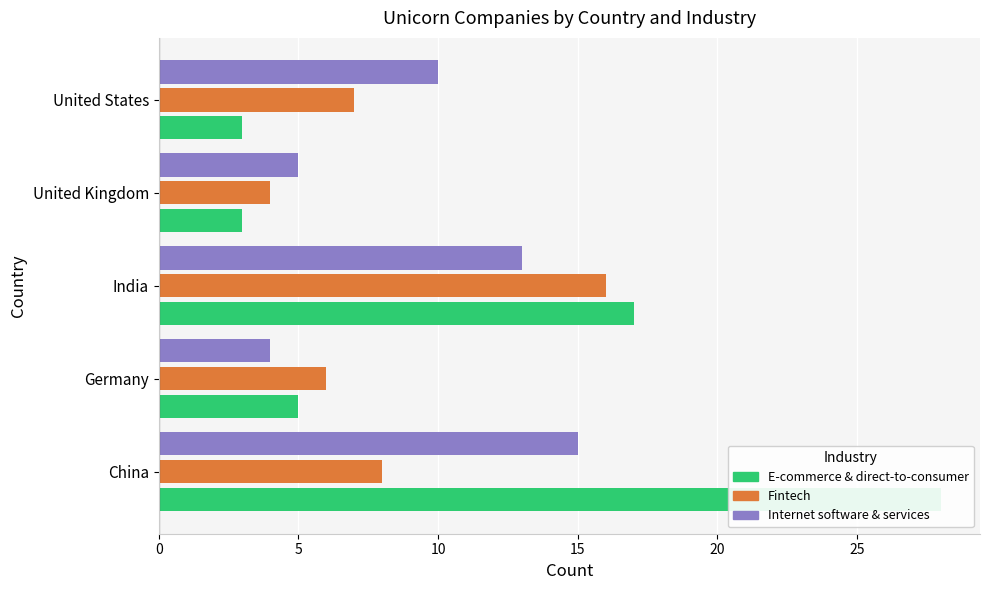

True or false: Internet software & services has a value of 4 at Germany.

True